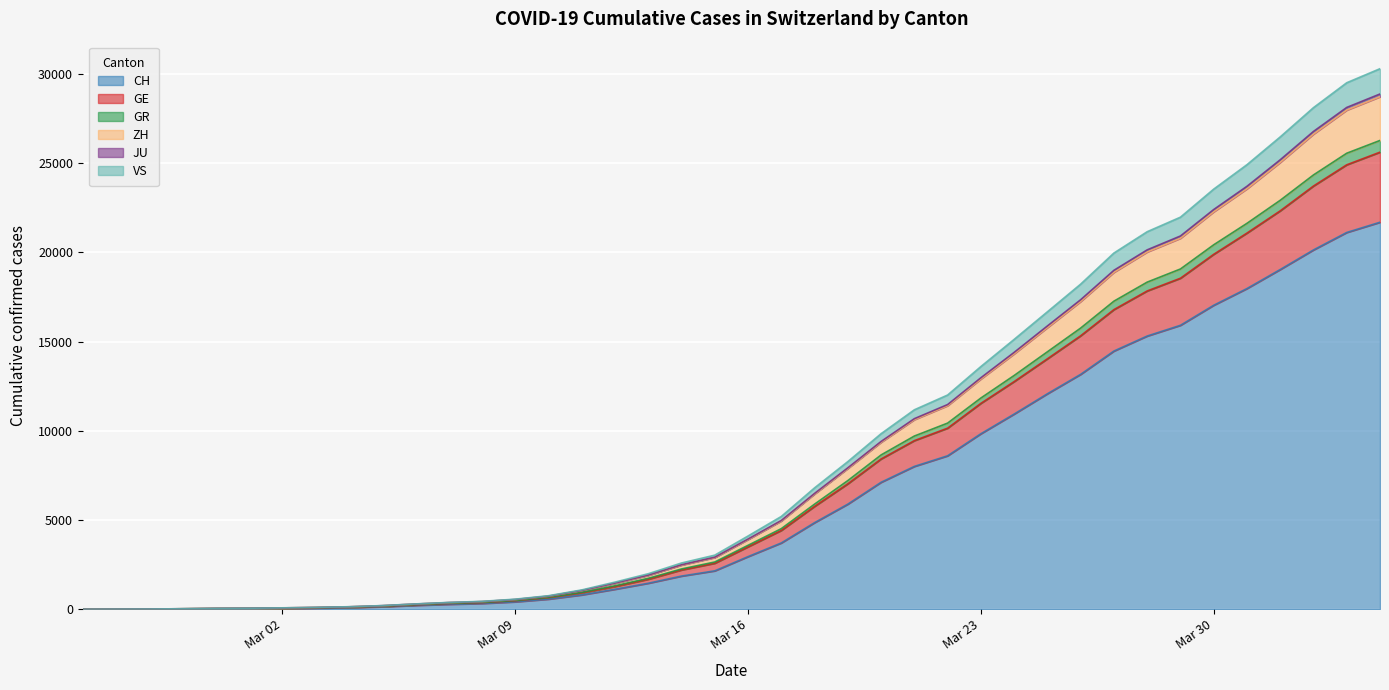

At which category is the sum across all series the highest?

2020-04-04